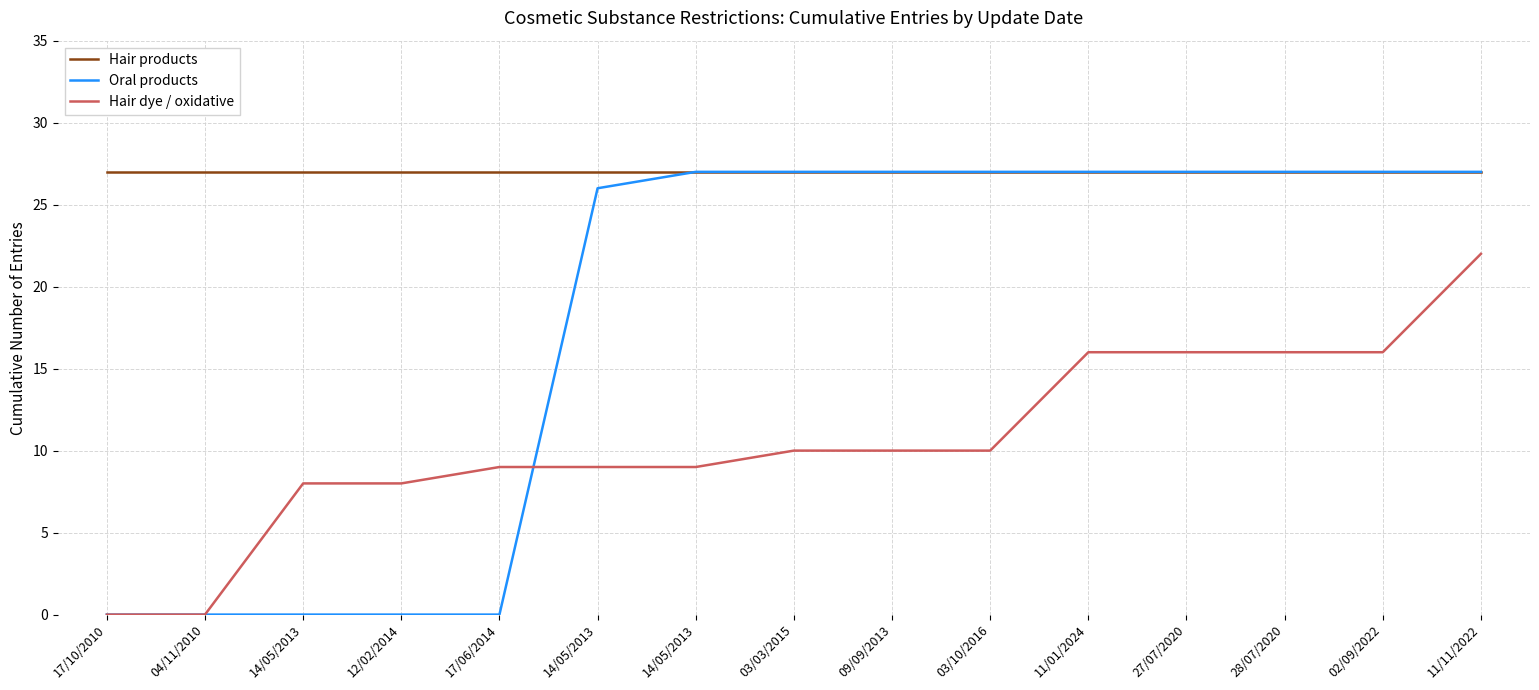

What is the total value across all series at 17/06/2014?

36